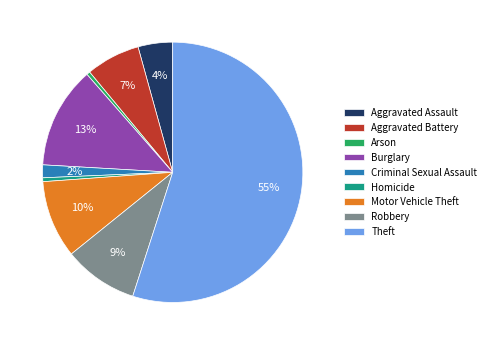

Between Homicide and Theft, which is larger?

Theft